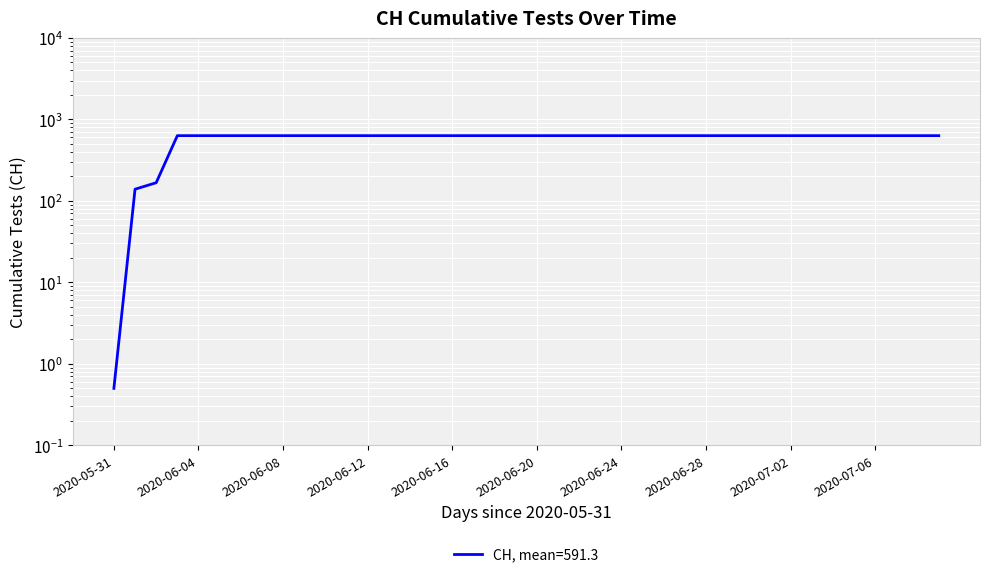

What is the change in value from 2020-05-31 to 2020-06-21?

+630.5